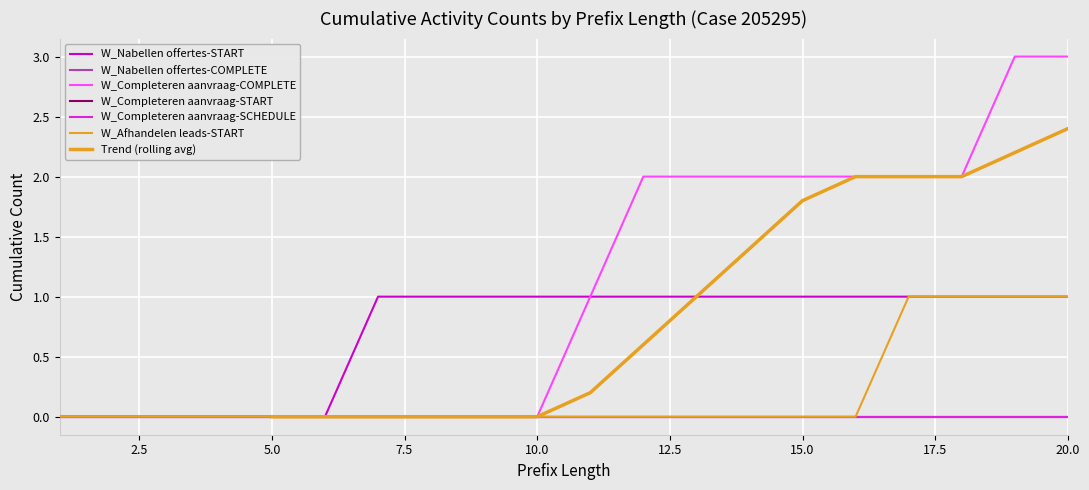

Is it true that W_Afhandelen leads-START equals 0 at 9?

True